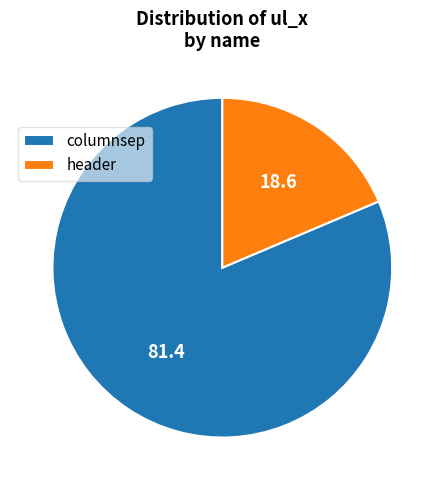

Rank the categories by value from highest to lowest.

columnsep, header